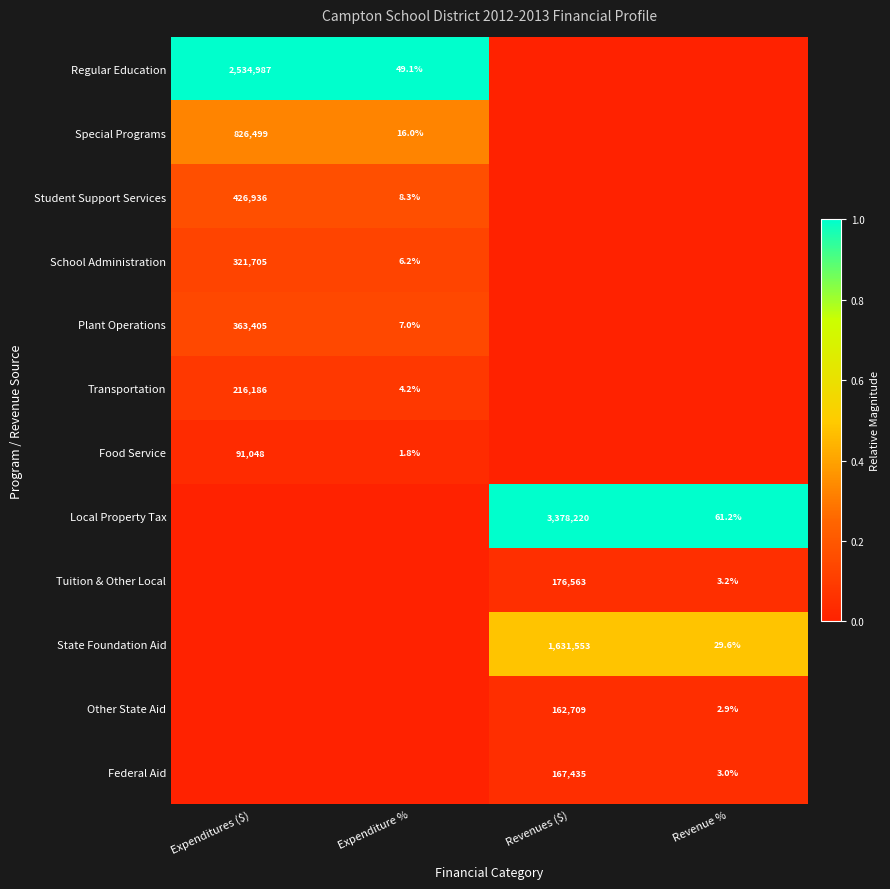

The Local Property Tax series shows 3378220.0 at Revenues ($). True or false?

True